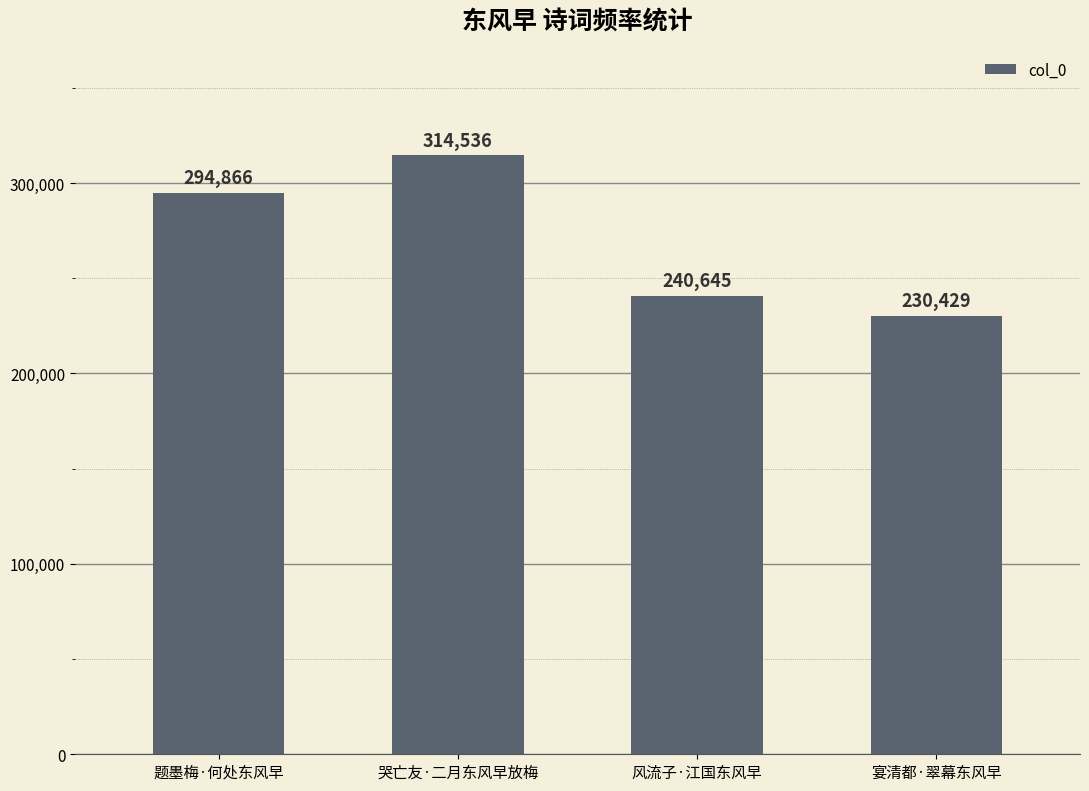

How many categories are shown in the chart?

4